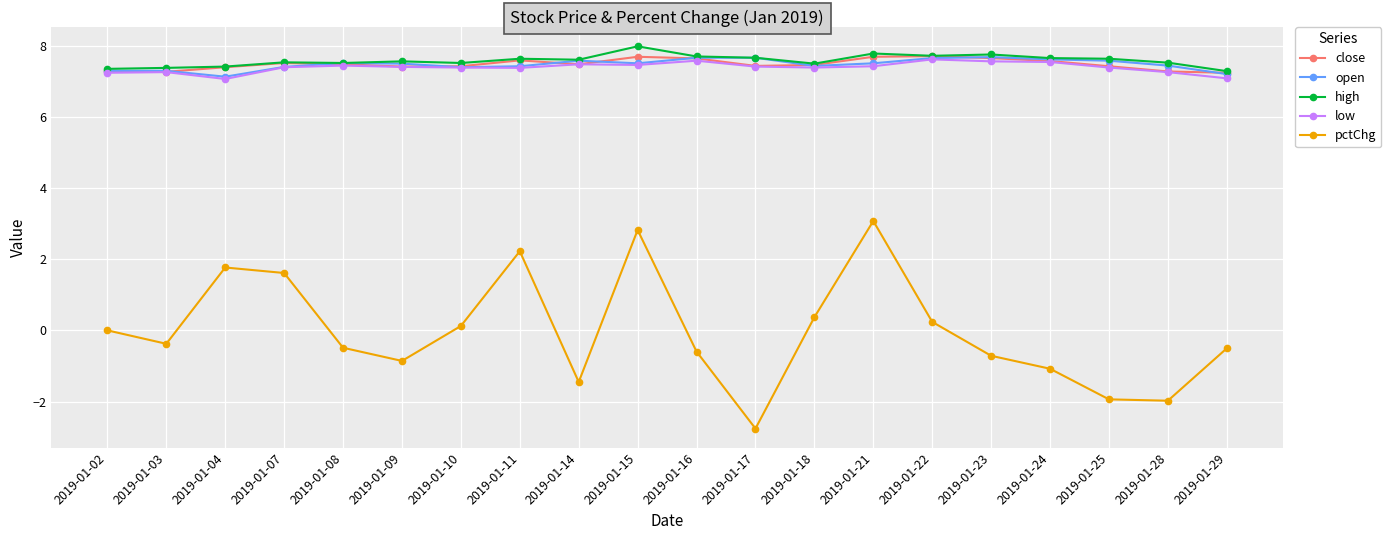

Is the value of low at 2019-01-18 greater than the value of open at 2019-01-17?

No